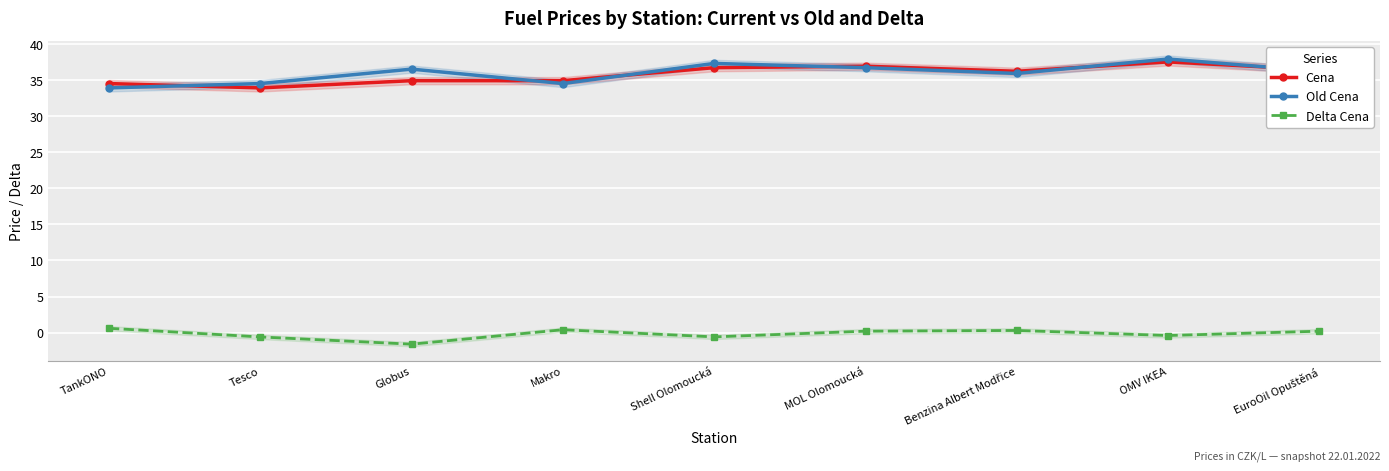

True or false: Delta Cena and Cena cross at least once.

False